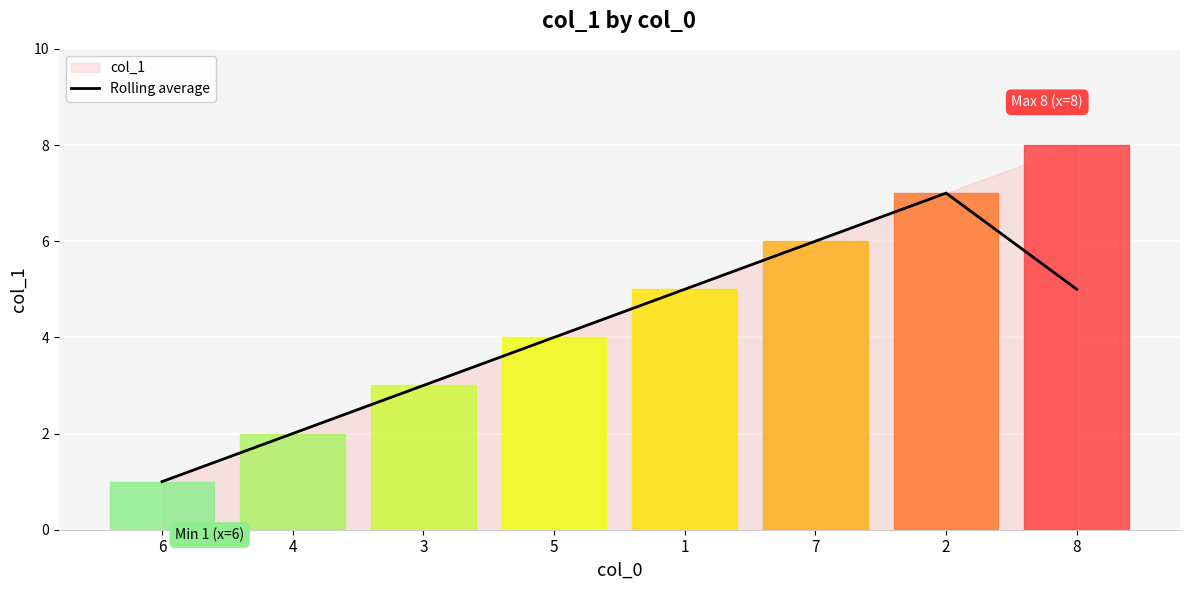

How many lines are shown in the chart?

1